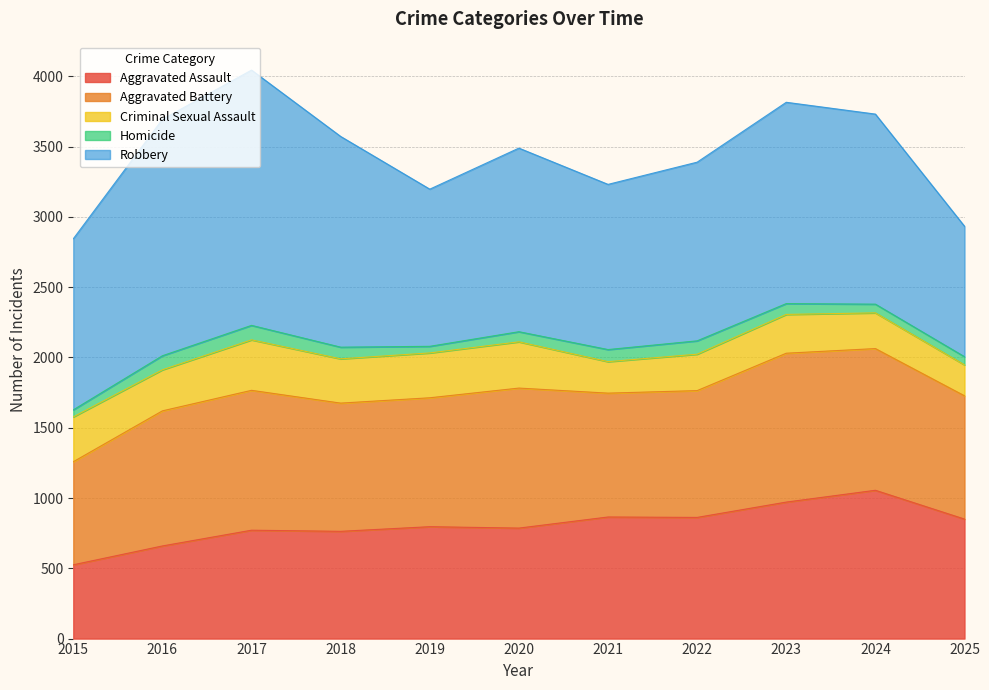

How many lines are shown in the chart?

5